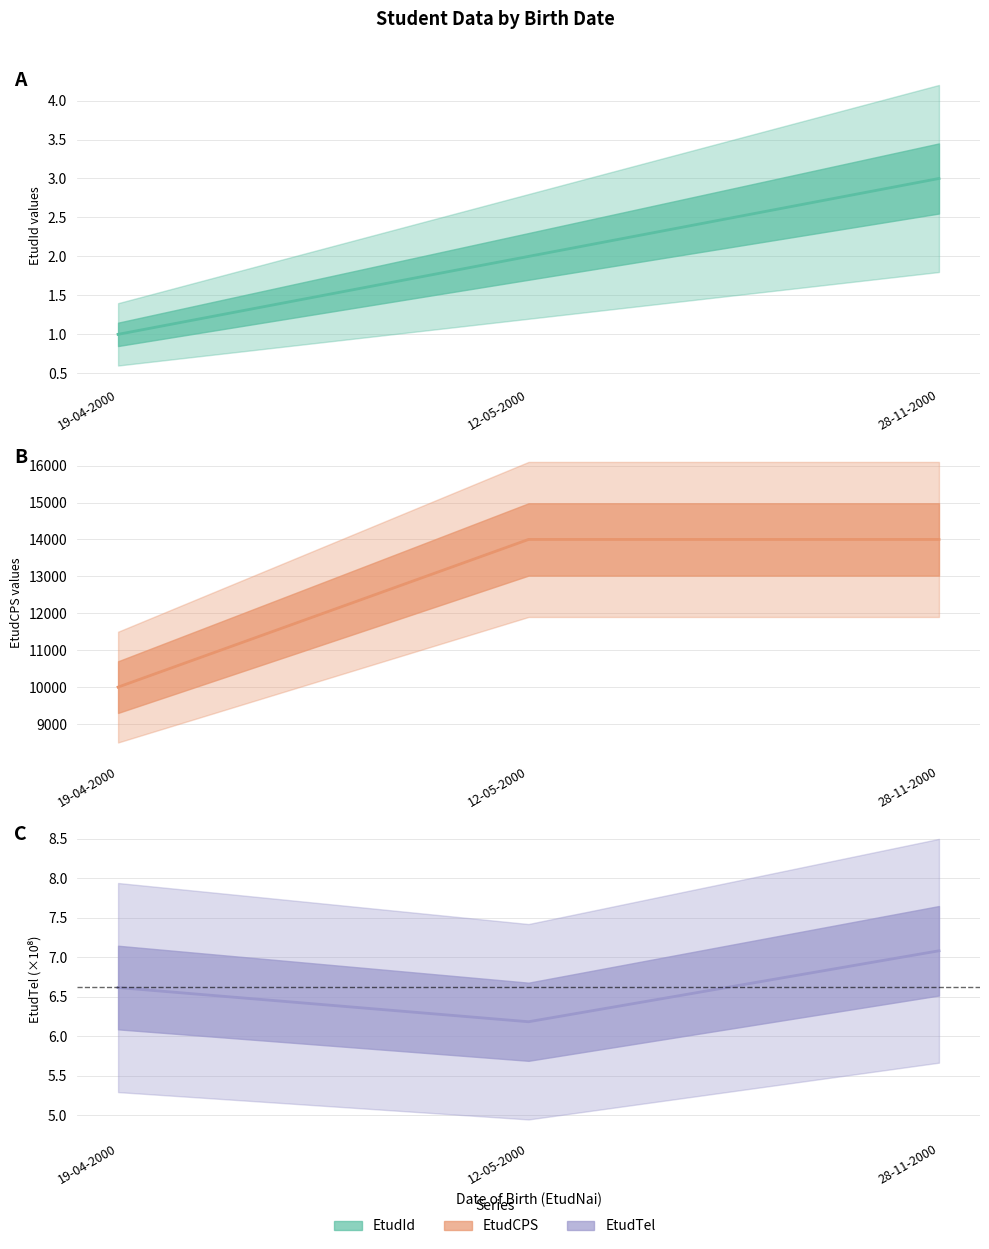

At which label is EtudCPS closest to 12000?

19-04-2000